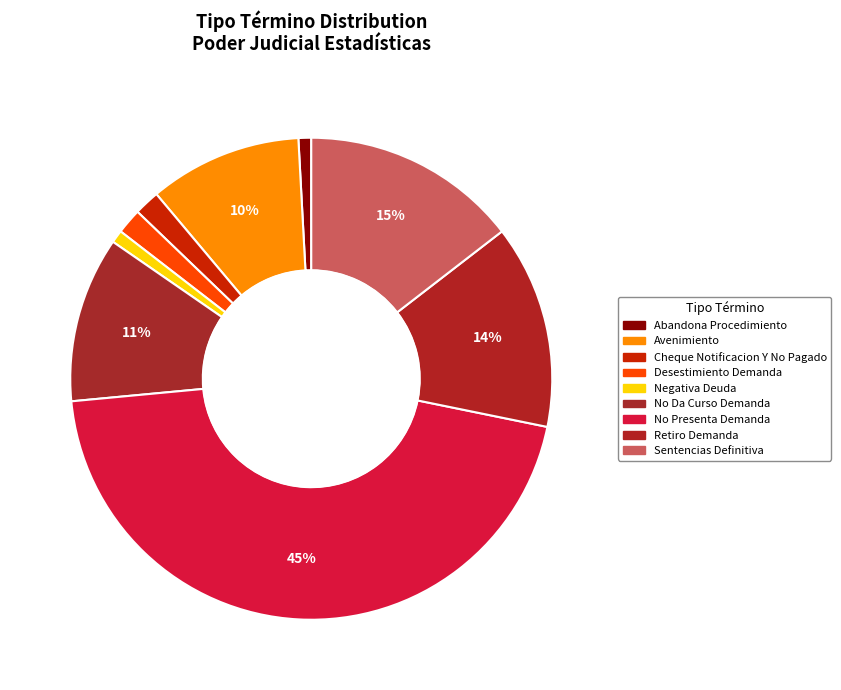

Is the sum of No Da Curso Demanda and Abandona Procedimiento greater than half?

No